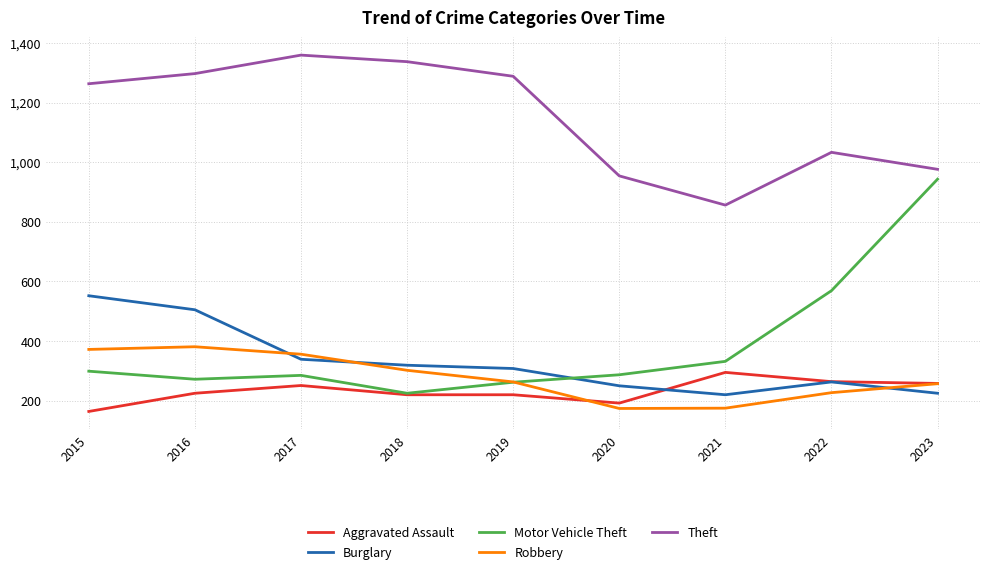

How many values in the Theft series are below 1263?

4